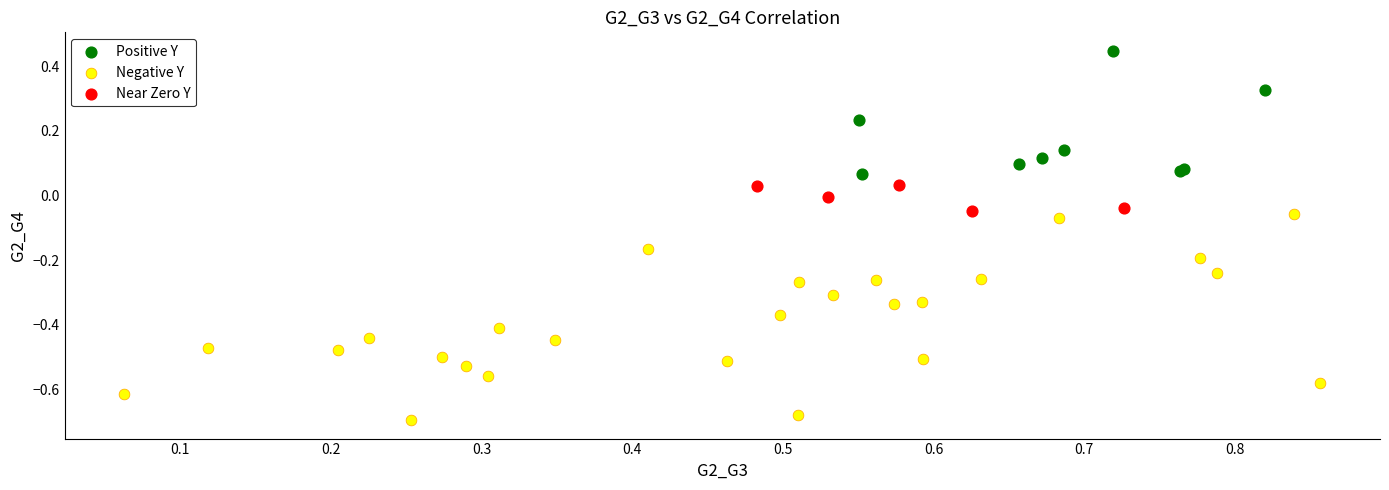

Which series reaches the minimum Y coordinate?

Negative Y